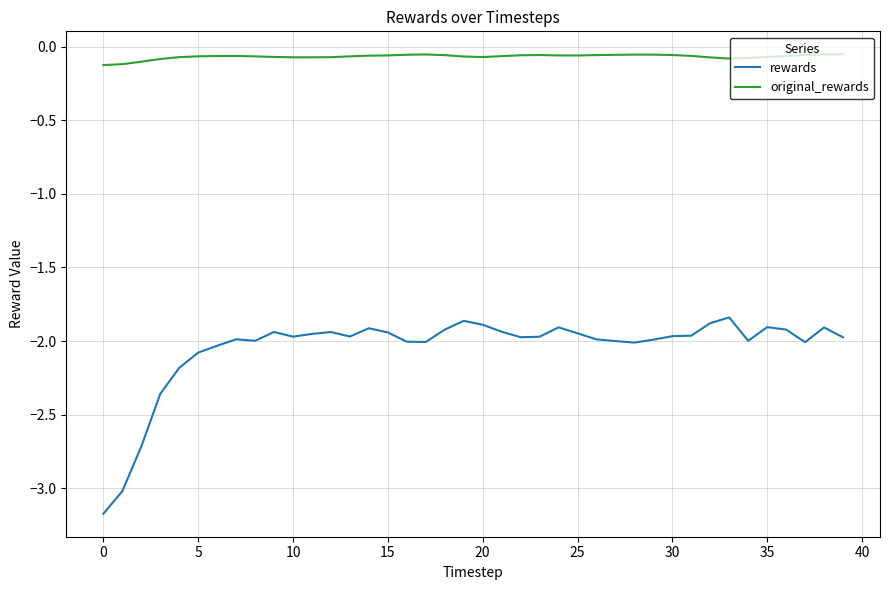

List the series in order of their overall mean, lowest first.

rewards, original_rewards